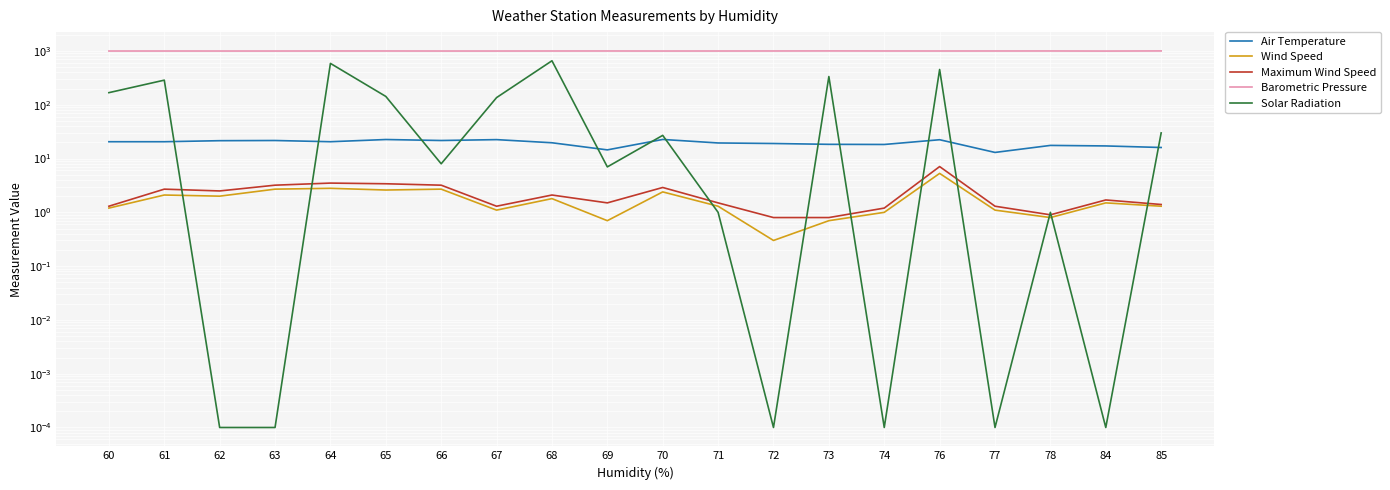

The Air Temperature series shows 22.7 at 85. True or false?

False